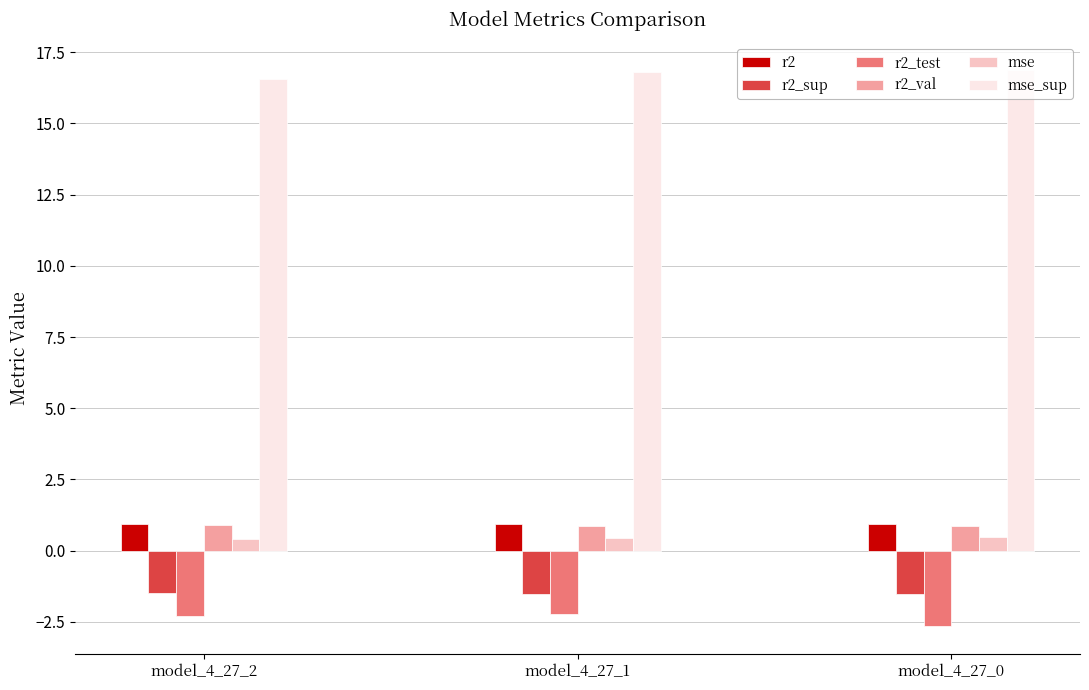

True or false: r2_test has a value of -2.3 at model_4_27_2.

True